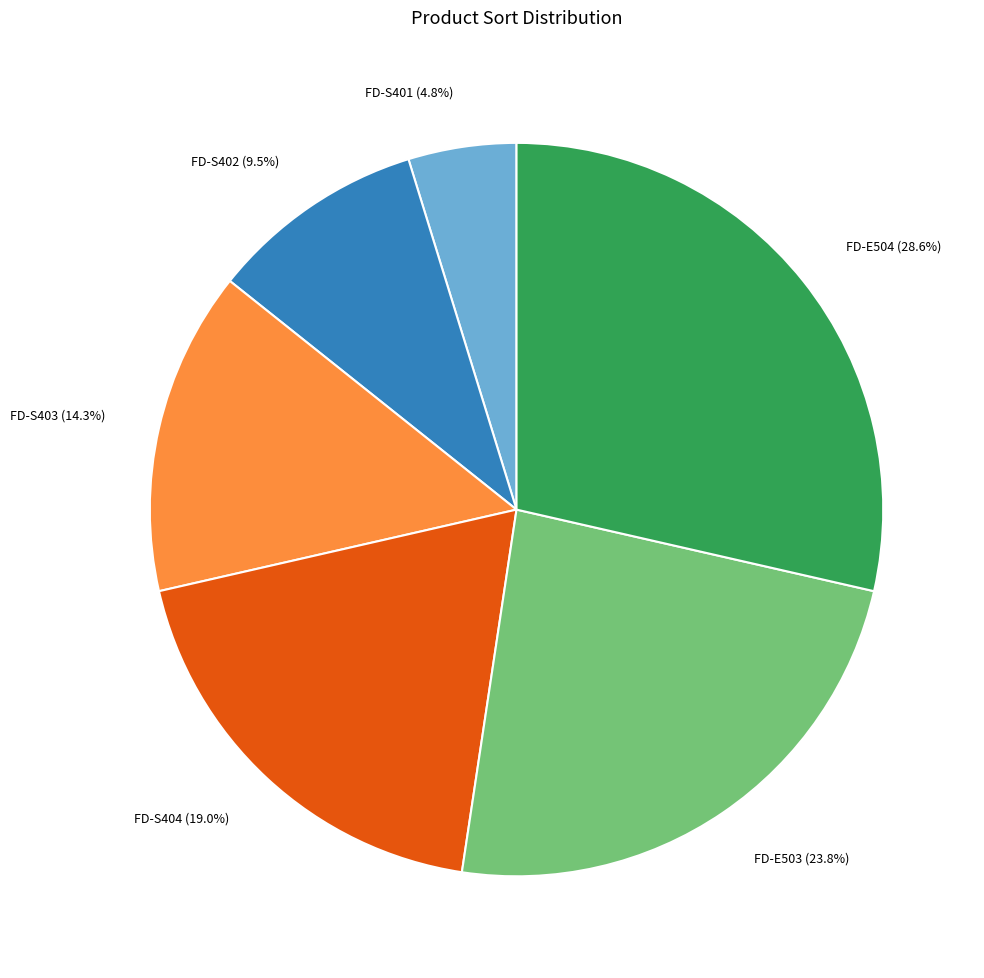

Is it true that FD-S403 is 27% of the pie?

False